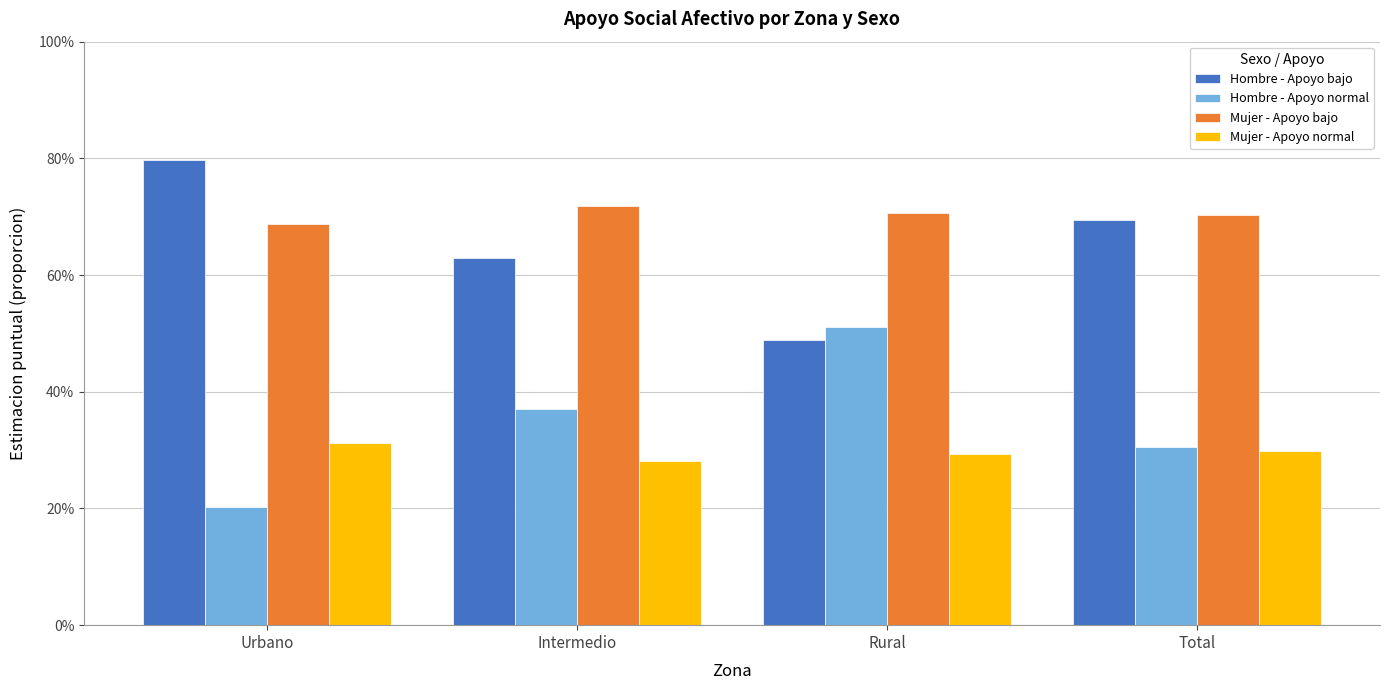

What is the sum of all Hombre - Apoyo normal values?

1.4